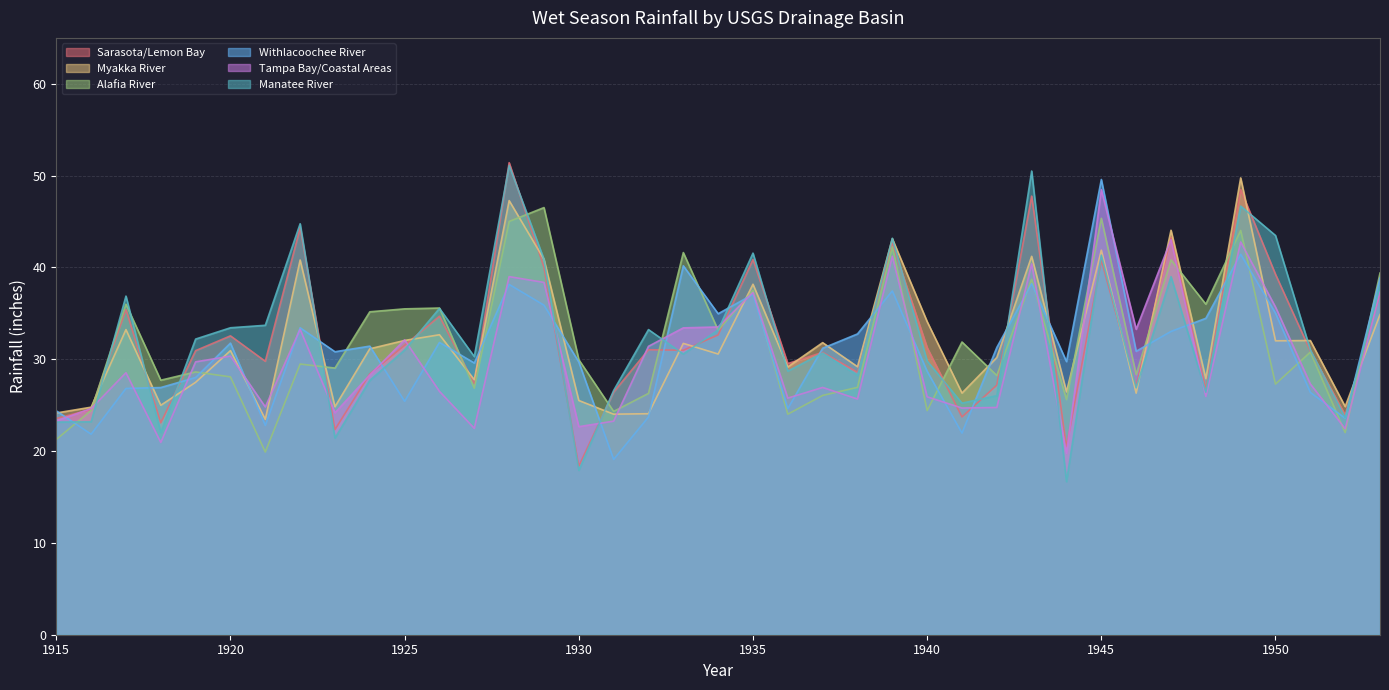

Does the chart display data point markers on the line(s)?

No